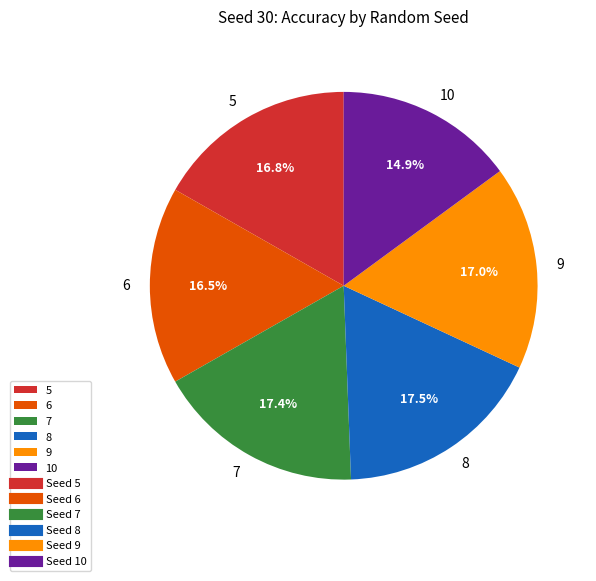

What portion of the pie excludes 7?

82.6%